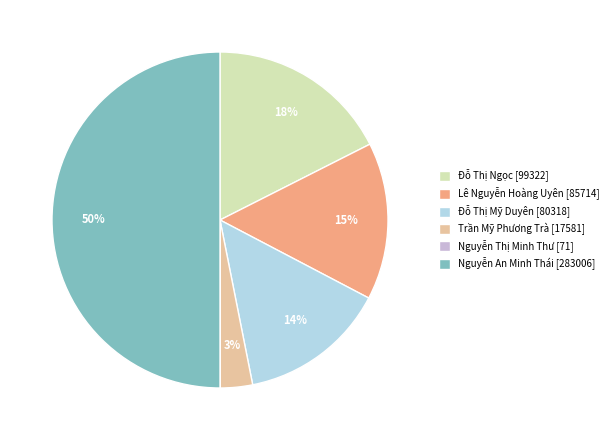

Between Trần Mỹ Phương Trà and Đỗ Thị Ngọc, which is larger?

Đỗ Thị Ngọc